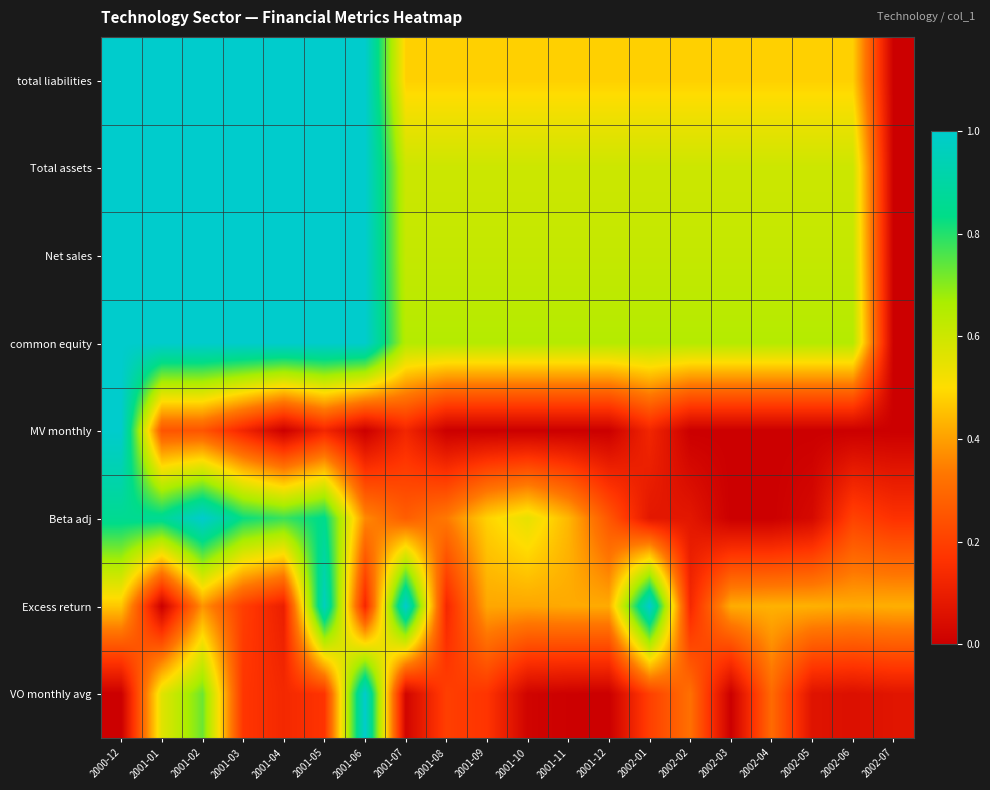

At how many categories does at least one series exceed 0?

20